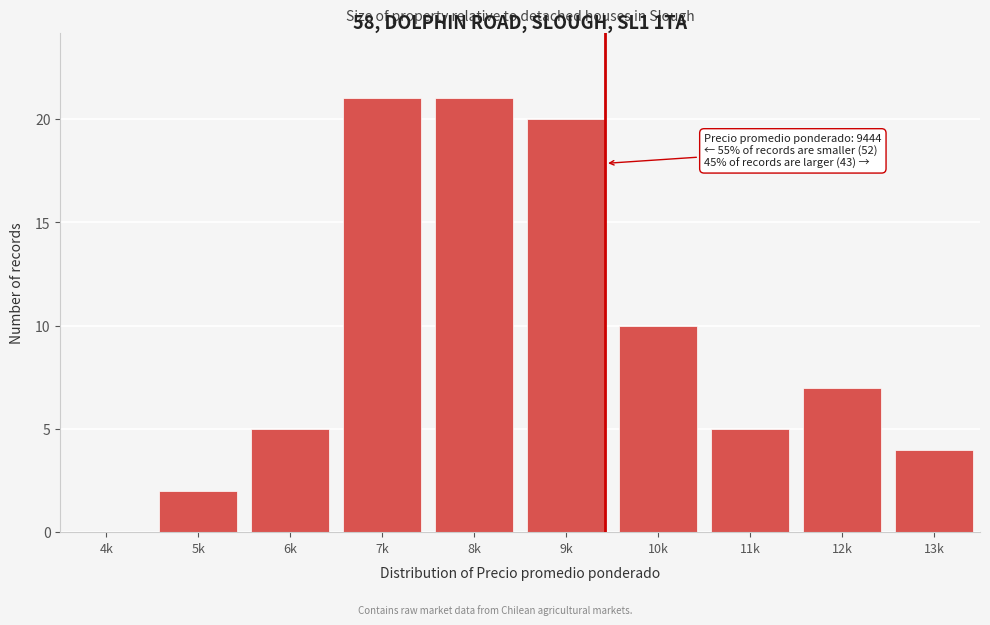

Reading left to right, transcribe all the data shown in this chart.

4k=0	5k=2	6k=5	7k=21	8k=21	9k=20	10k=10	11k=5	12k=7	13k=4